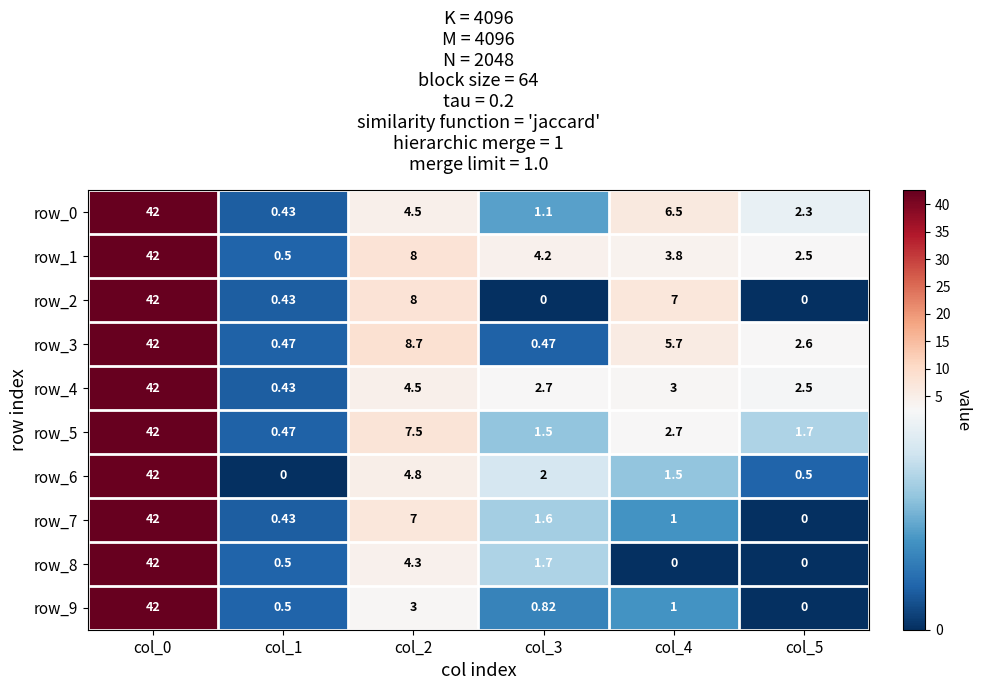

Is the value of row_8 at col_4 greater than the value of row_2 at col_1?

No